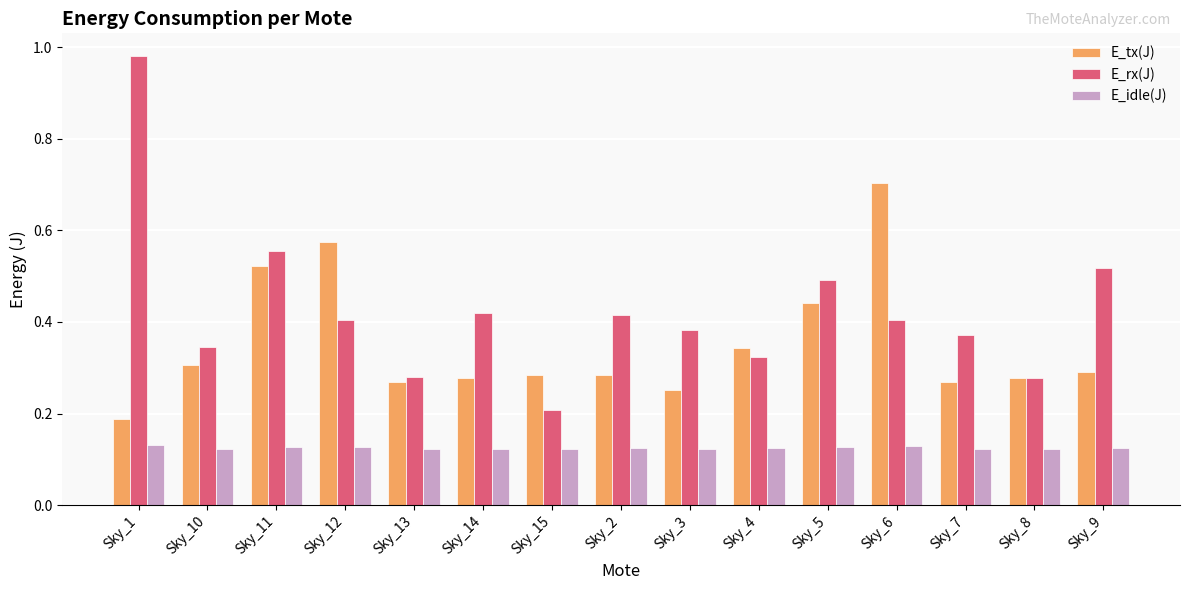

The E_idle(J) series shows 0.0 at Sky_3. True or false?

False